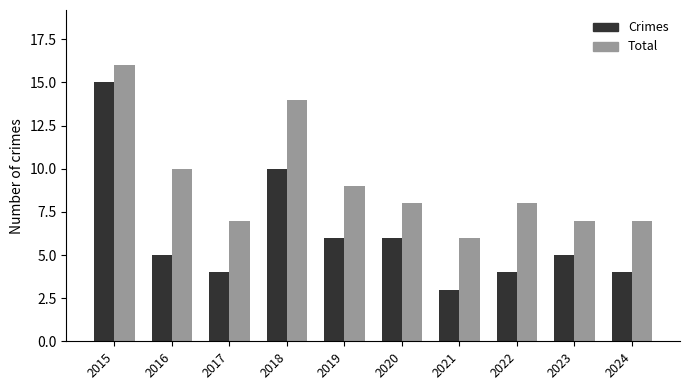

What are all the series names shown in the legend?

Crimes, Total